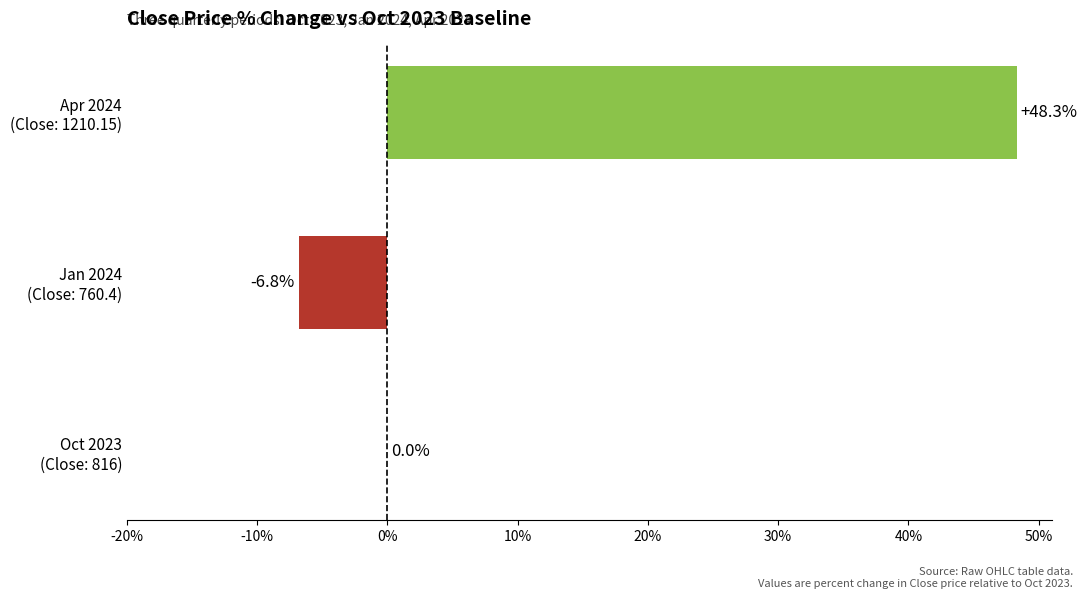

What is the sum of all values?

41.5